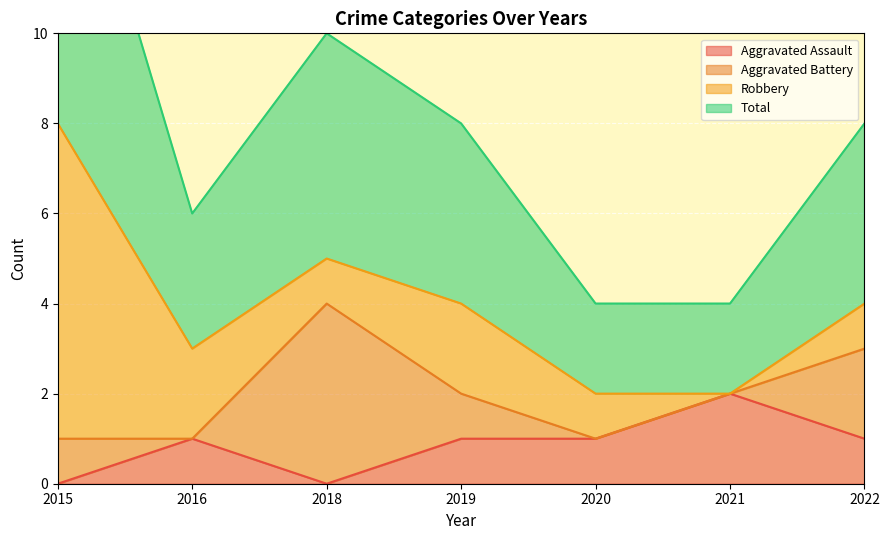

How many positive values does the Aggravated Assault series have?

5